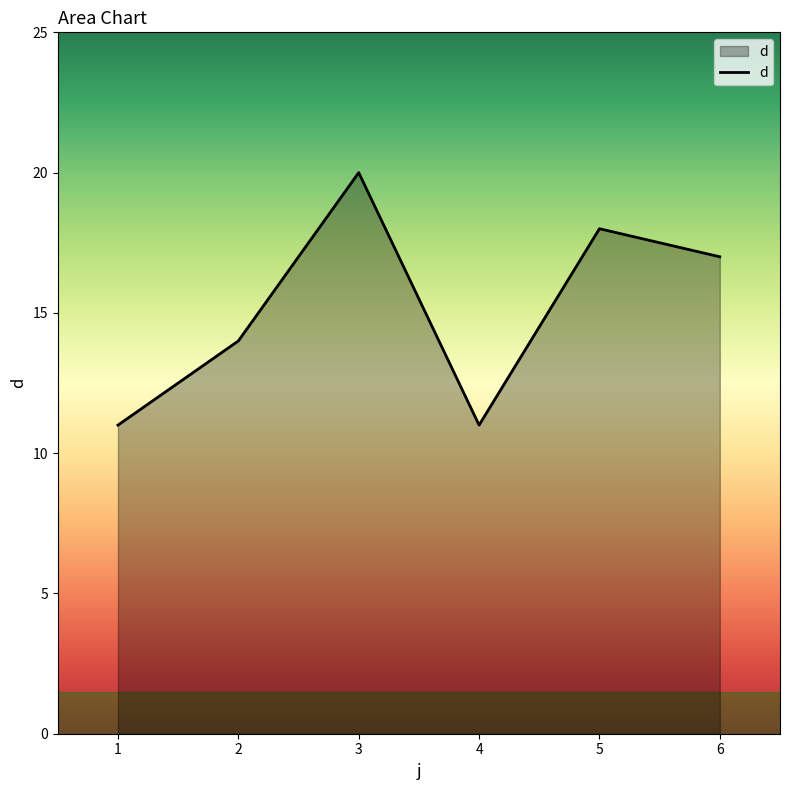

What is the change in value from 1 to 2?

+3